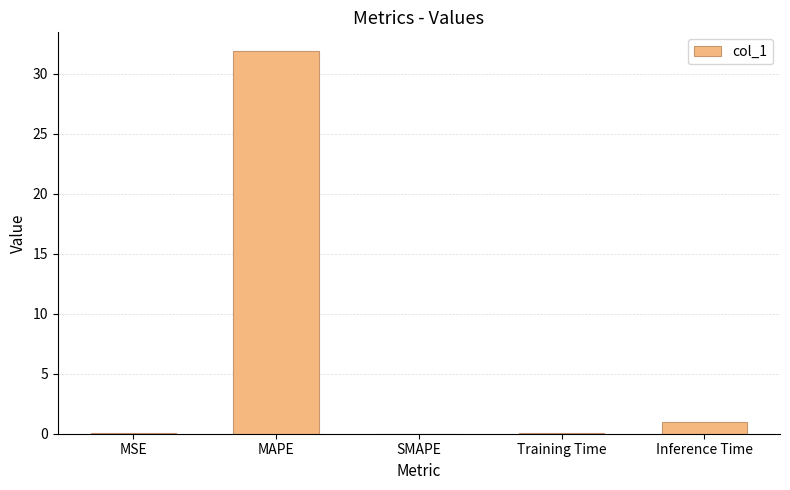

What is the sum of all values?

33.0